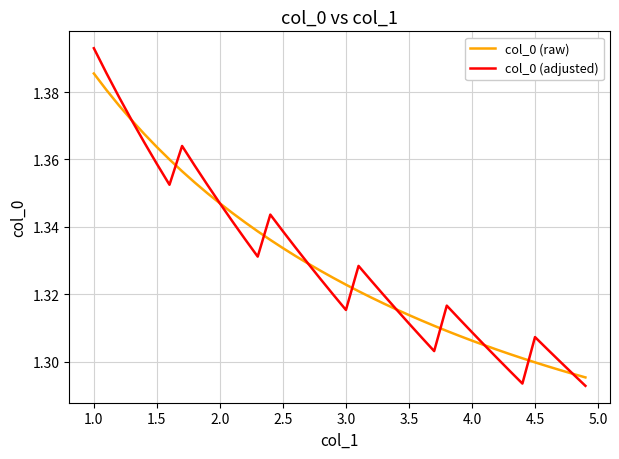

What is the sum of all col_0 (adjusted) values?

53.2